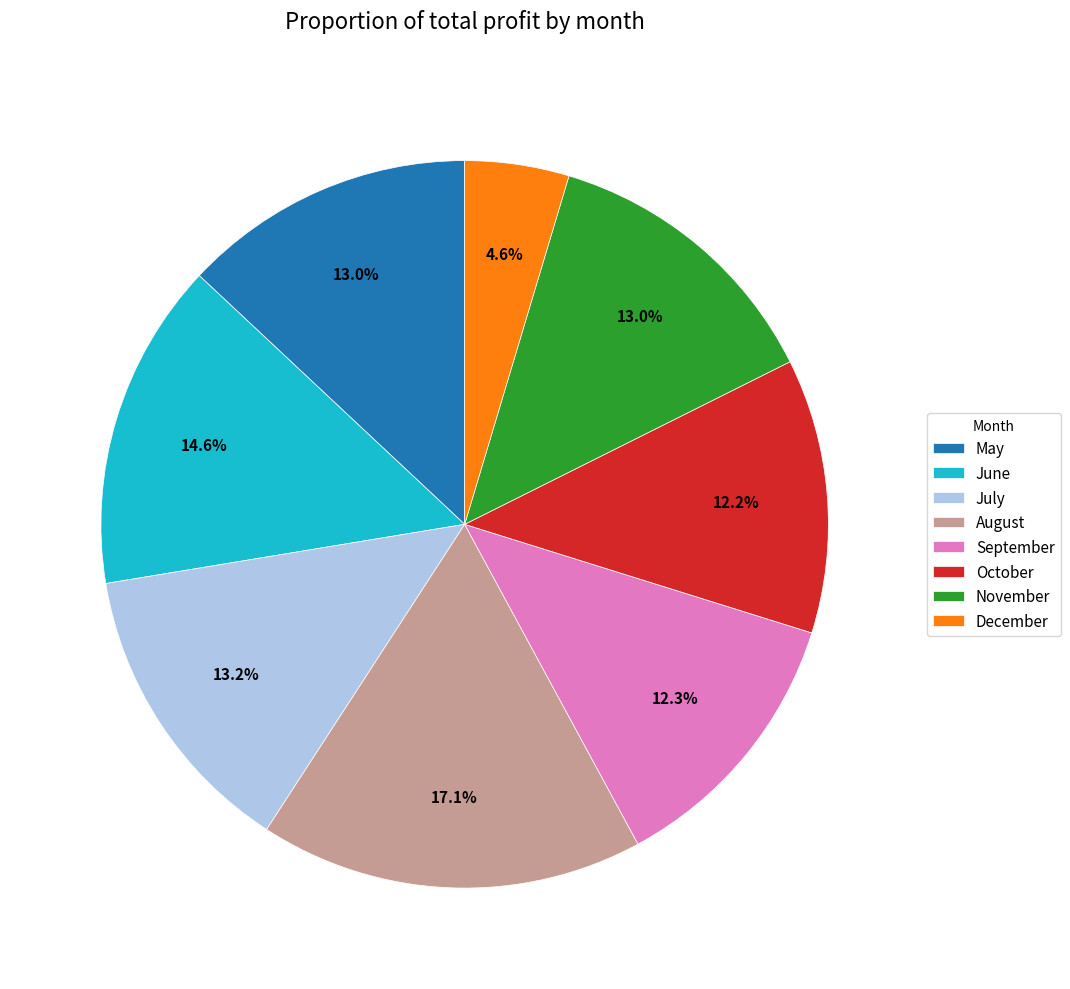

Which slice is the smallest?

December